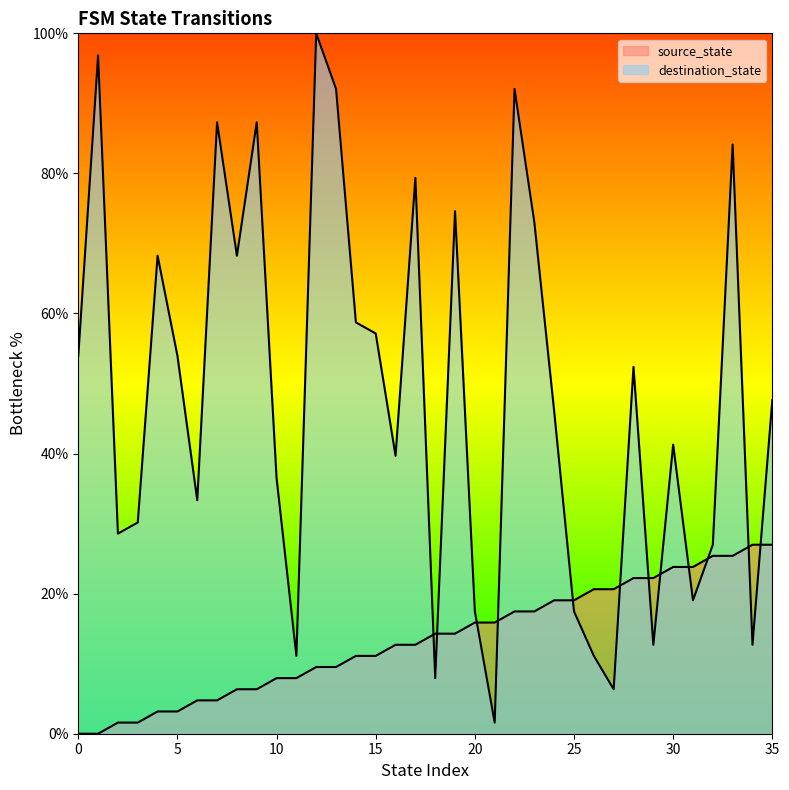

At which label is destination_state closest to 50?

28